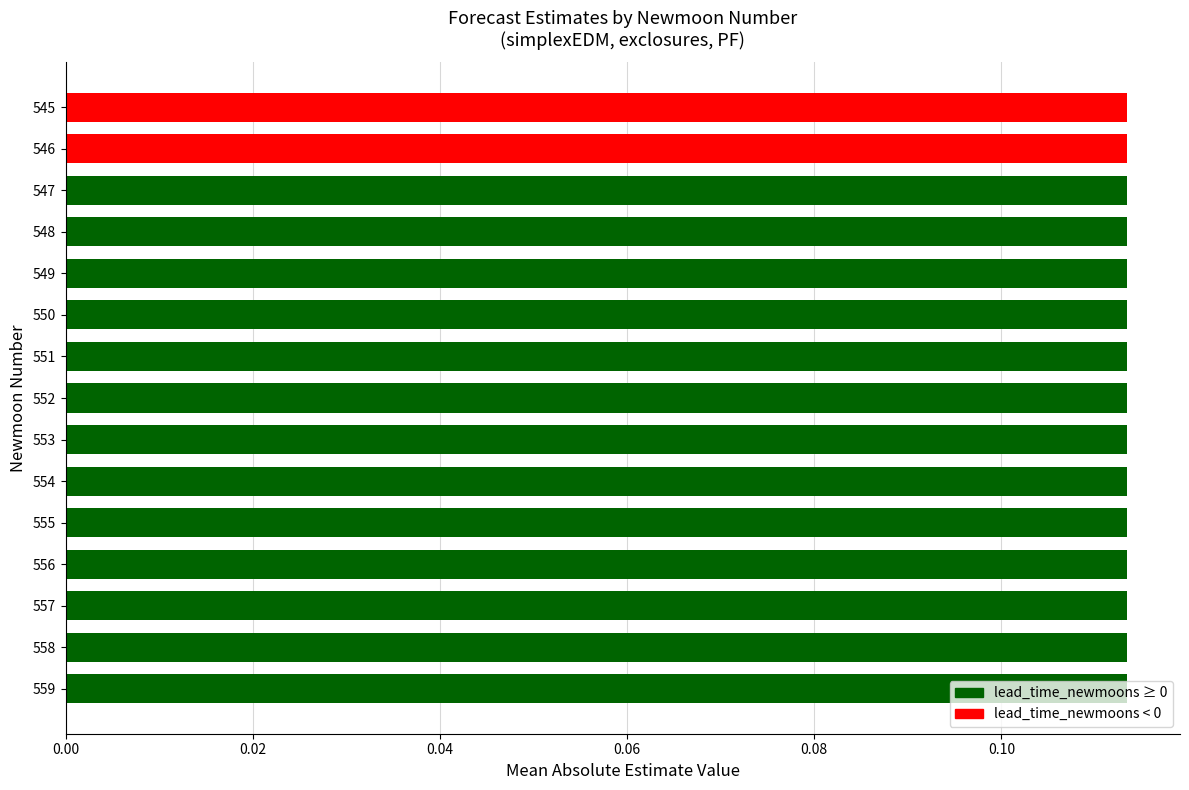

Which series has the largest range (max minus min)?

lead_time_newmoons